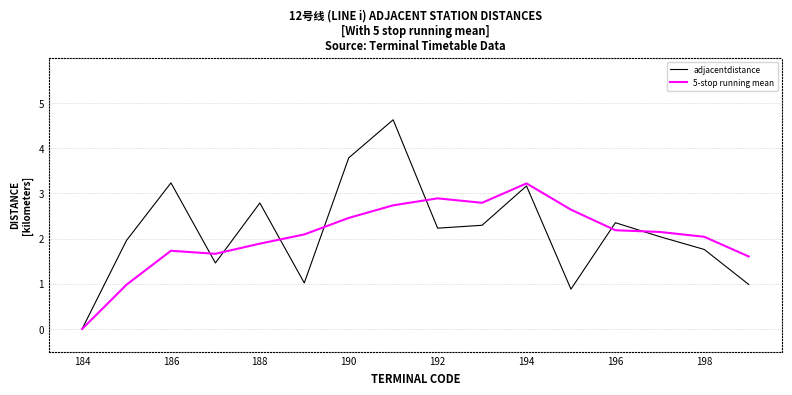

Which series has the widest spread of values?

adjacentdistance